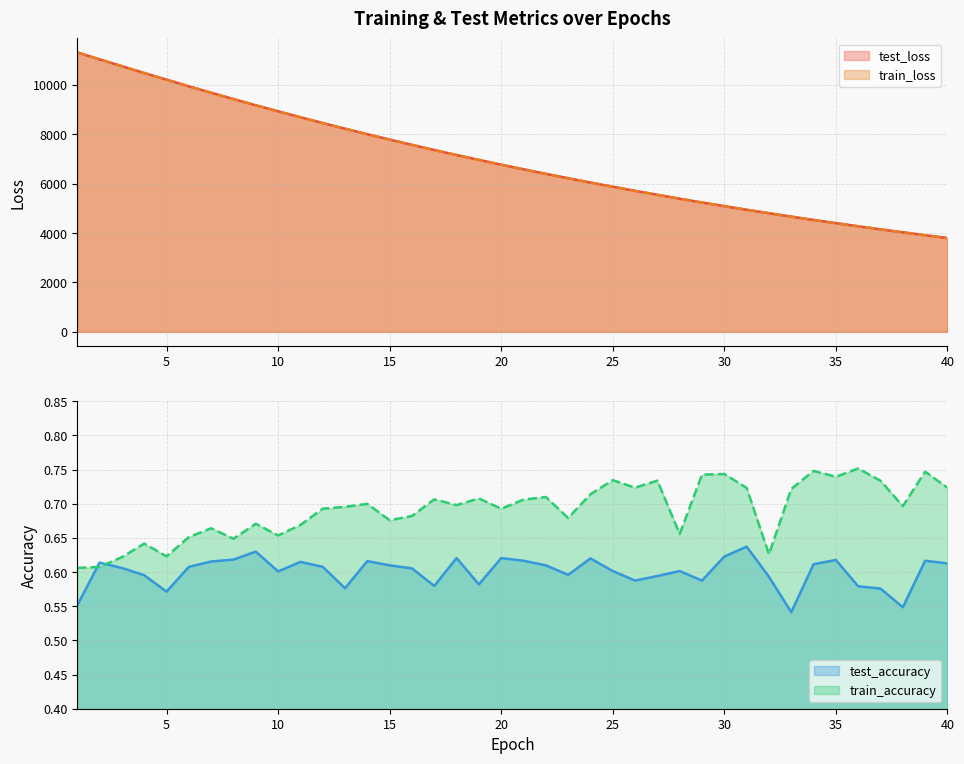

What is the maximum value shown in the chart?

11318.6